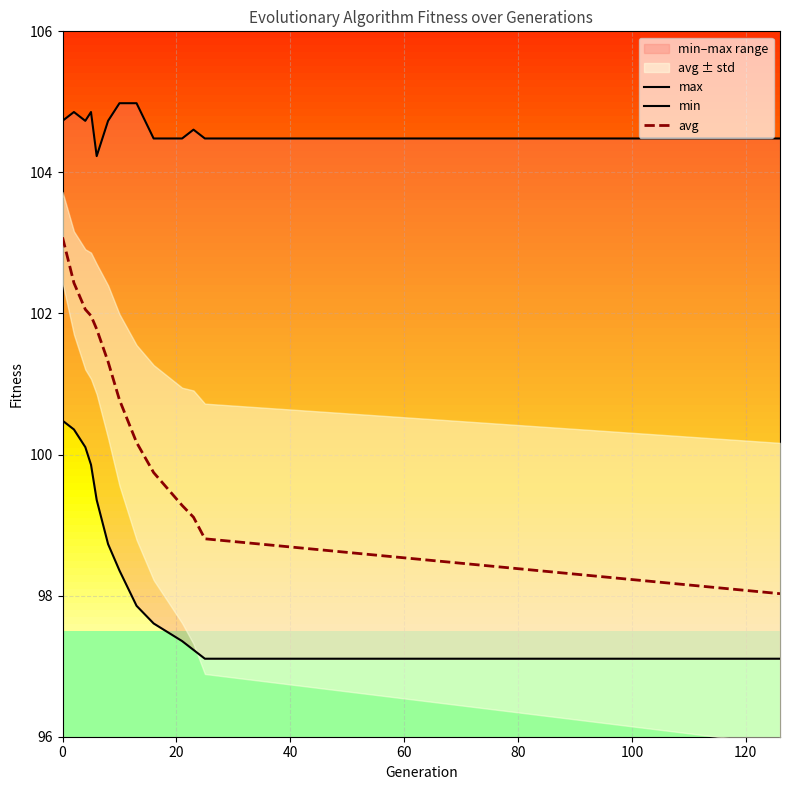

What is the sum of all max values?

1360.6